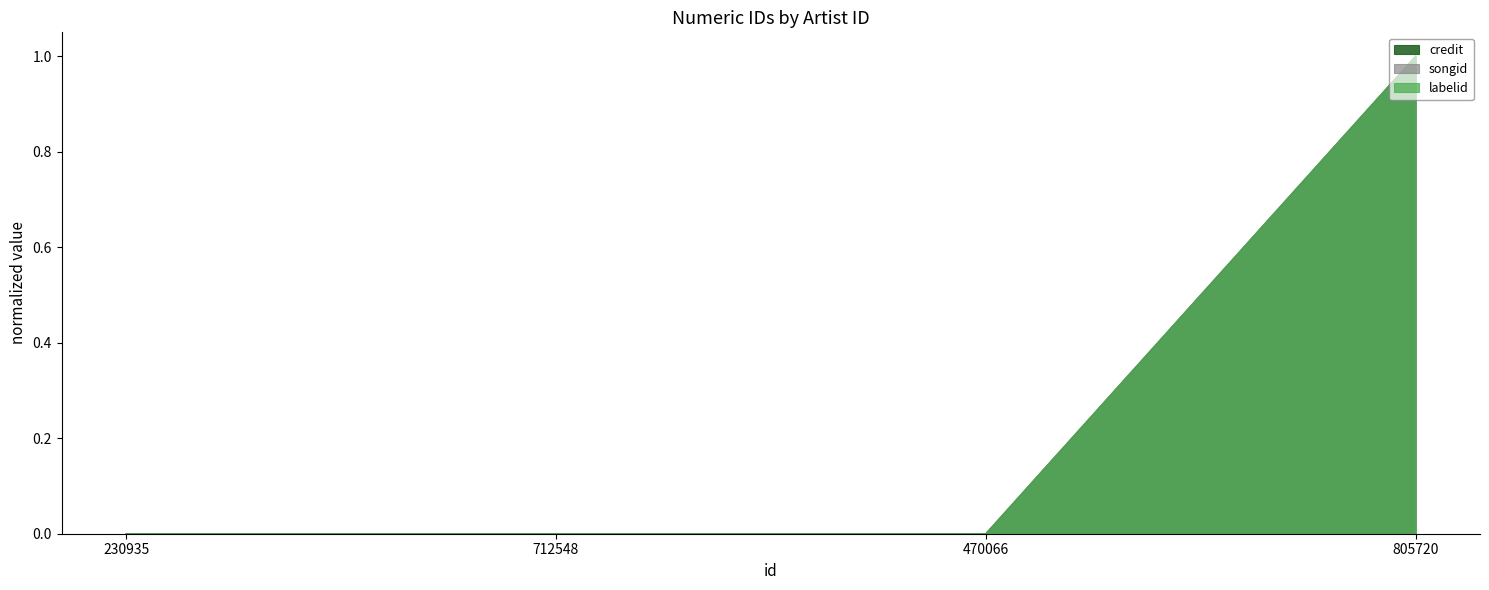

Reading left to right, list all the values displayed in this chart.

credit: 230935=0.0	712548=0.0	470066=0.0	805720=1.0
songid: 230935=0.0	712548=0.0	470066=0.0	805720=1.0
labelid: 230935=0.0	712548=0.0	470066=0.0	805720=1.0